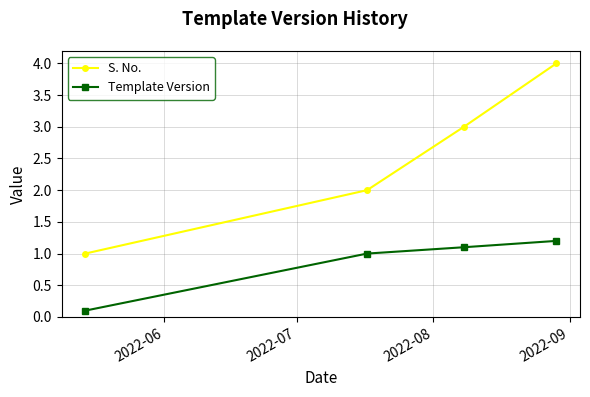

Is this an area chart (filled region under the line)?

No